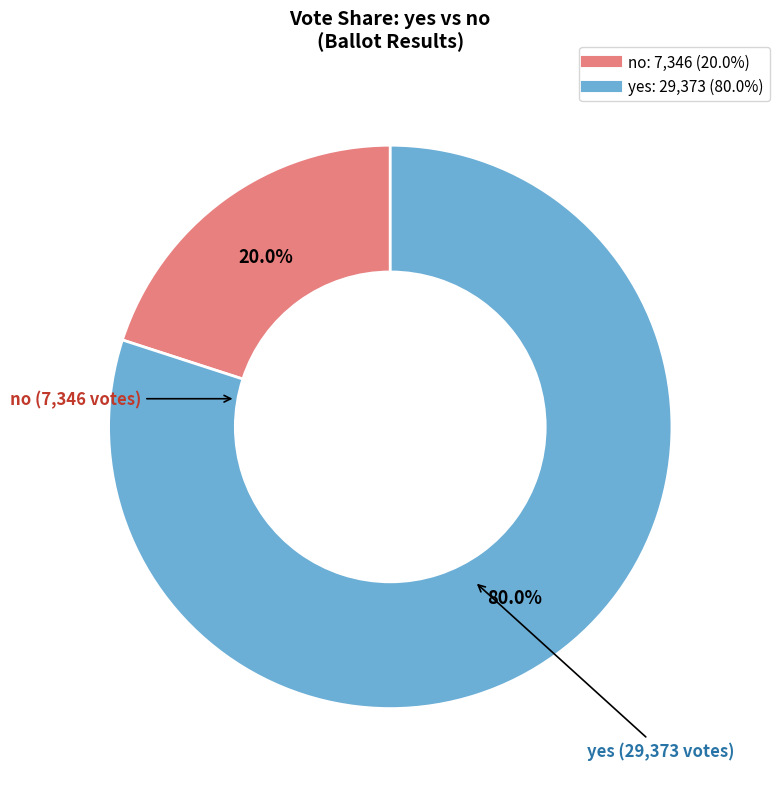

To the nearest percent, what is the combined percentage of no and yes?

100%